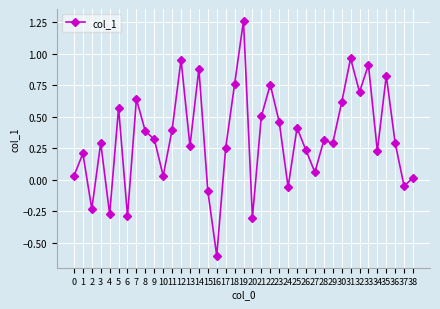

Is this an area chart (filled region under the line)?

No